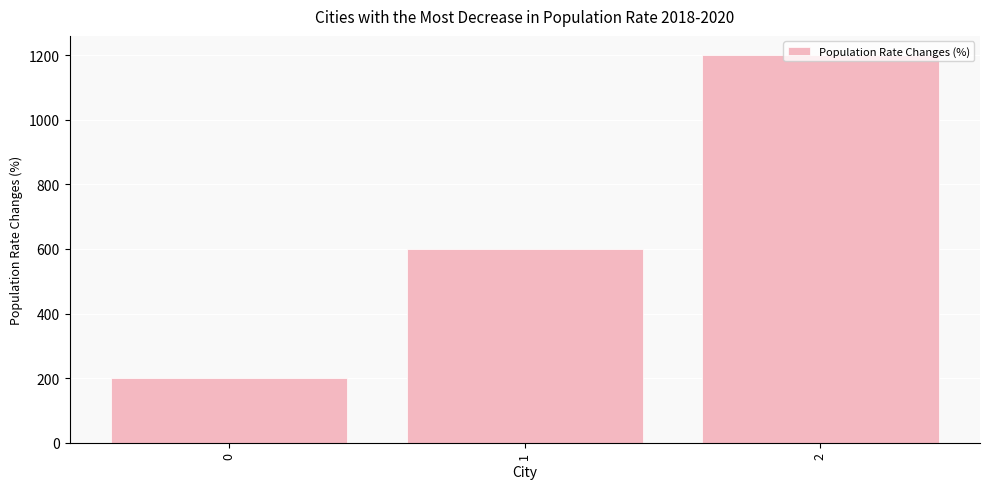

What value does the data have at 2?

1200